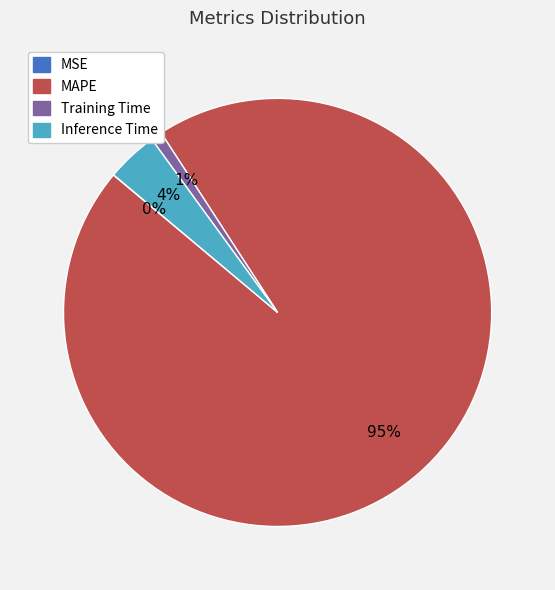

To the nearest percent, what is the difference between the largest and smallest slice percentages?

95%